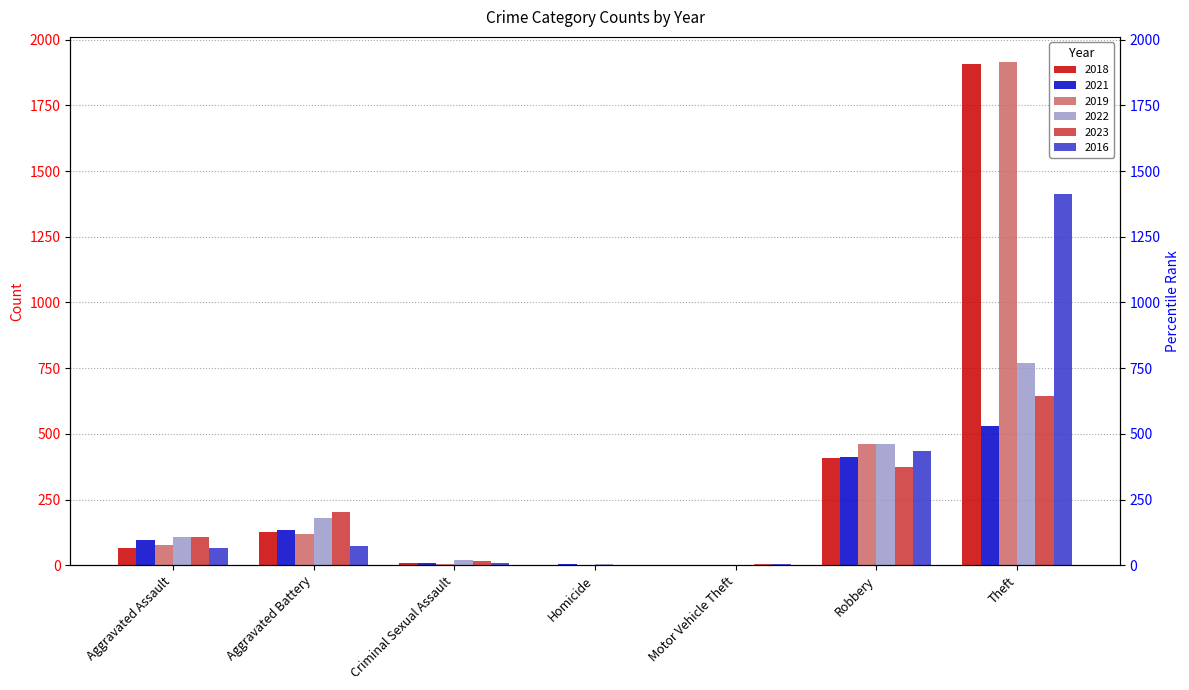

Reading right to left, transcribe all the data shown in this chart.

2018: Theft=1909	Robbery=408	Motor Vehicle Theft=1	Homicide=1	Criminal Sexual Assault=9	Aggravated Battery=128	Aggravated Assault=65
2021: Theft=529	Robbery=411	Motor Vehicle Theft=2	Homicide=4	Criminal Sexual Assault=10	Aggravated Battery=134	Aggravated Assault=96
2019: Theft=1915	Robbery=461	Motor Vehicle Theft=1	Homicide=1	Criminal Sexual Assault=6	Aggravated Battery=119	Aggravated Assault=78
2022: Theft=768	Robbery=460	Motor Vehicle Theft=2	Homicide=6	Criminal Sexual Assault=21	Aggravated Battery=180	Aggravated Assault=107
2023: Theft=645	Robbery=375	Motor Vehicle Theft=6	Homicide=2	Criminal Sexual Assault=17	Aggravated Battery=203	Aggravated Assault=107
2016: Theft=1413	Robbery=435	Motor Vehicle Theft=4	Homicide=1	Criminal Sexual Assault=8	Aggravated Battery=73	Aggravated Assault=64